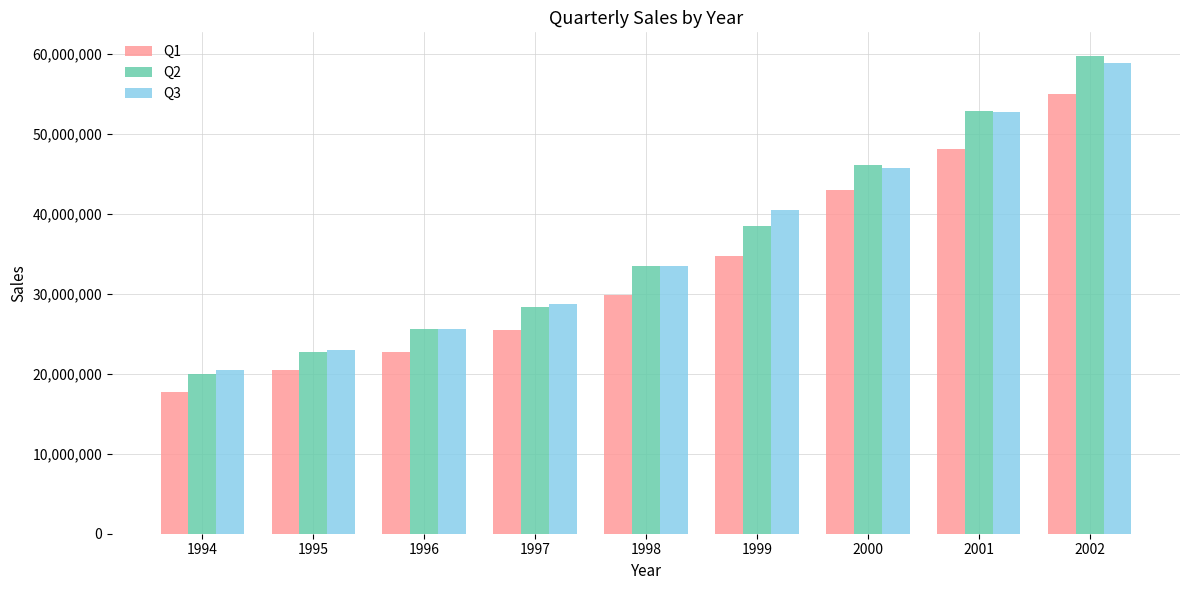

The value of Q2 at 1995 is 11962508. True or false?

False